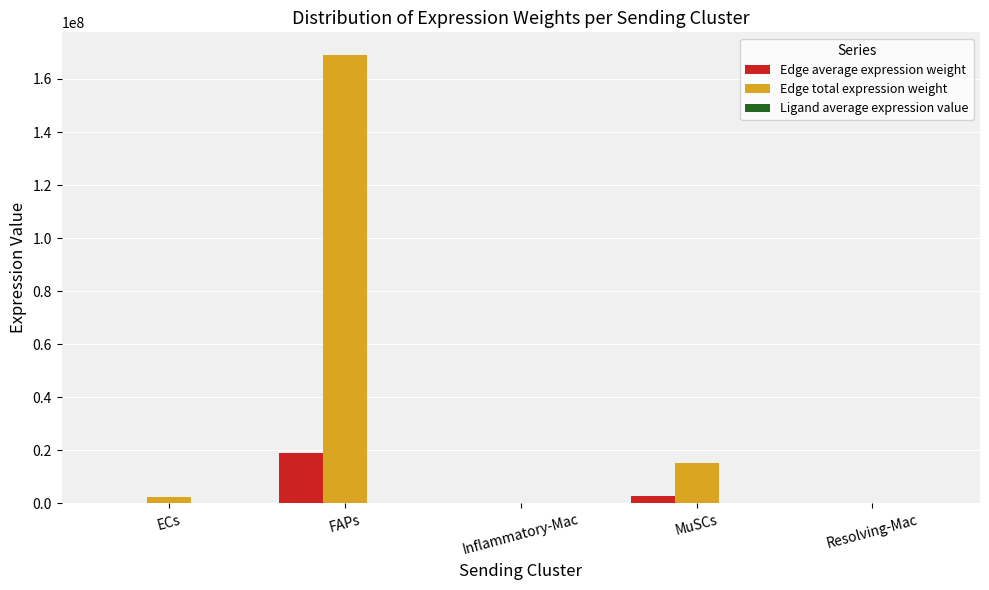

Between ECs and FAPs, which series saw the biggest shift?

Edge total expression weight